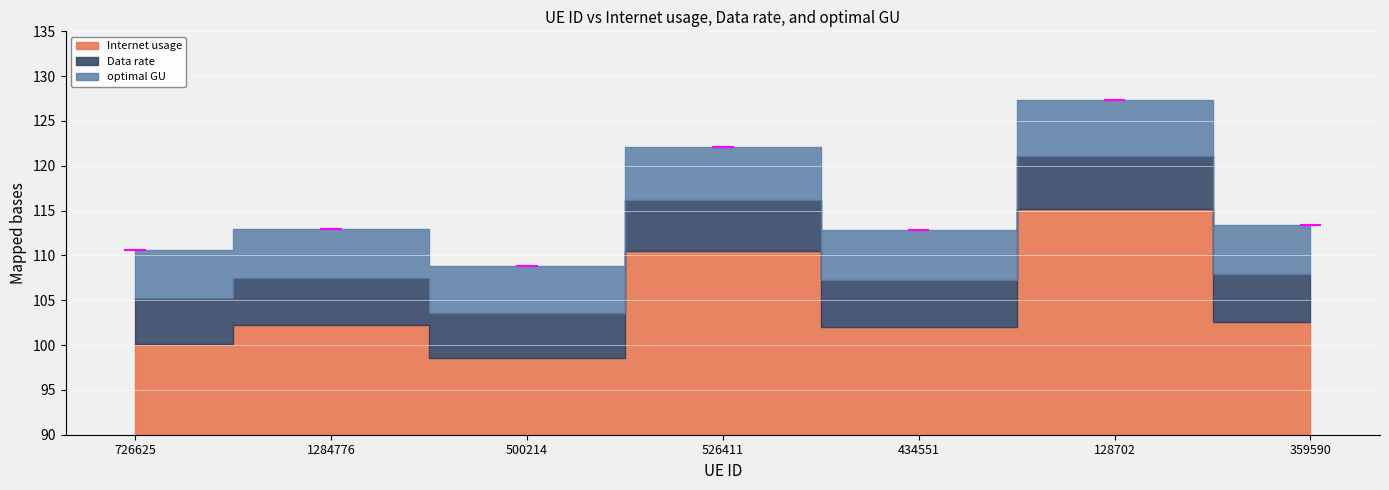

Which series has the largest range (max minus min)?

Internet usage